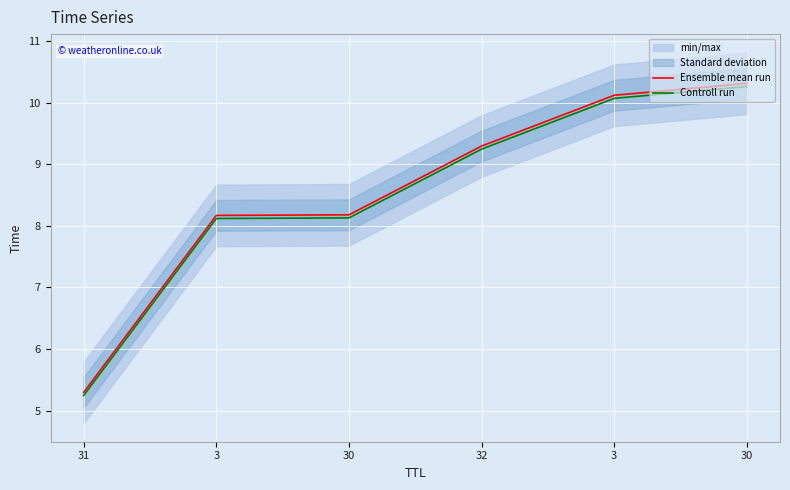

What is the label of the 5th point from the right?

3